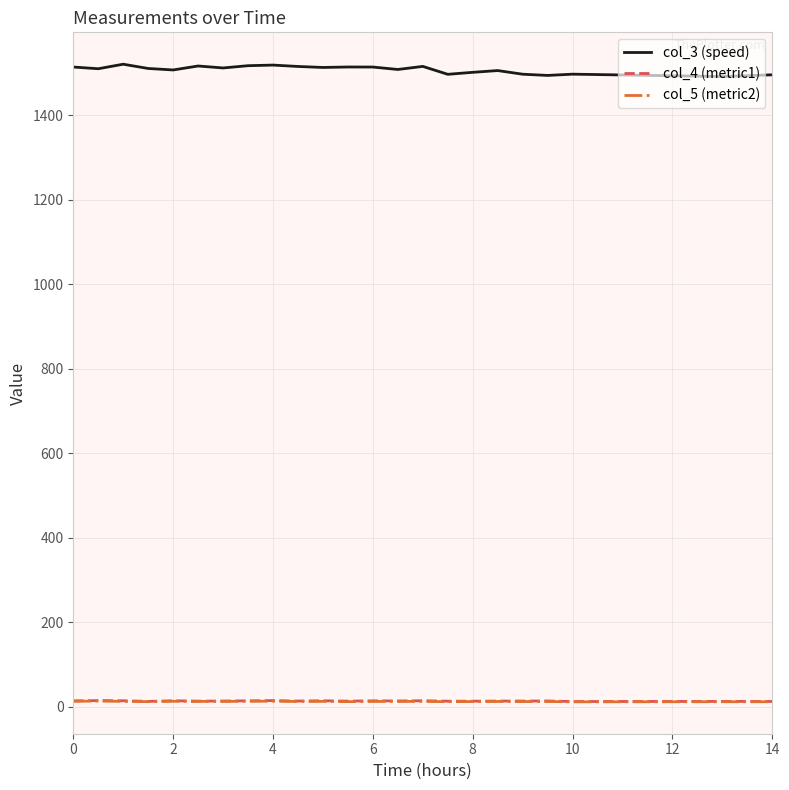

True or false: col_3 (speed) and col_4 (metric1) cross at least once.

False